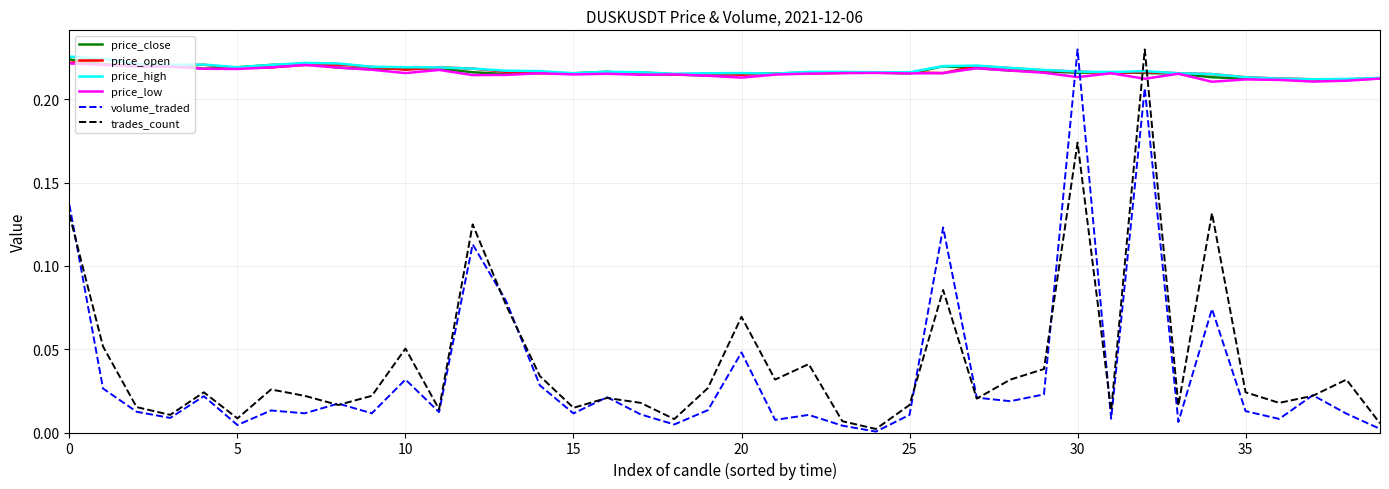

After their last crossing, which series has the higher values: trades_count or price_high?

price_high